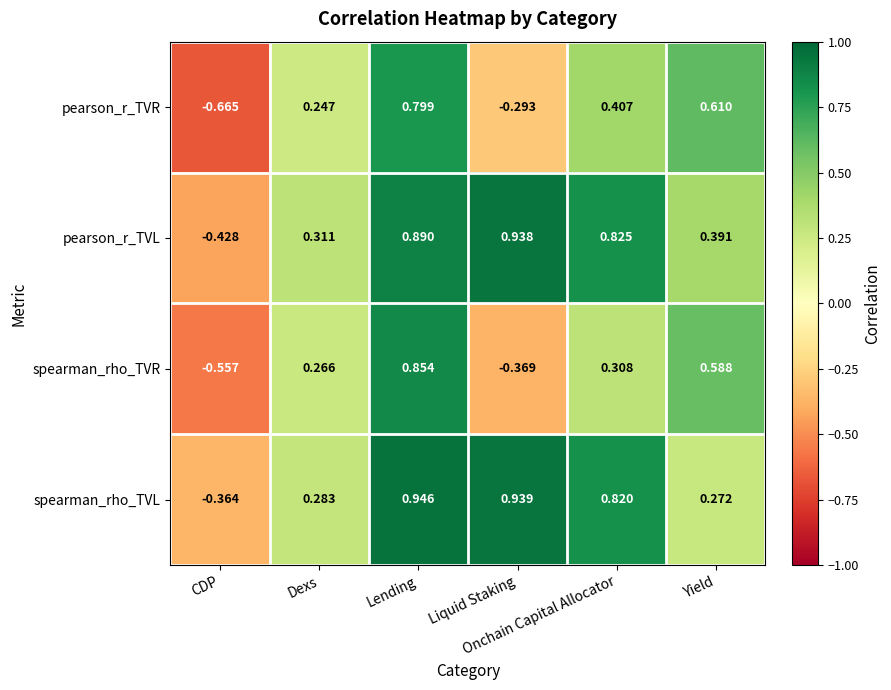

Which series has the largest total across all categories?

pearson_r_TVL